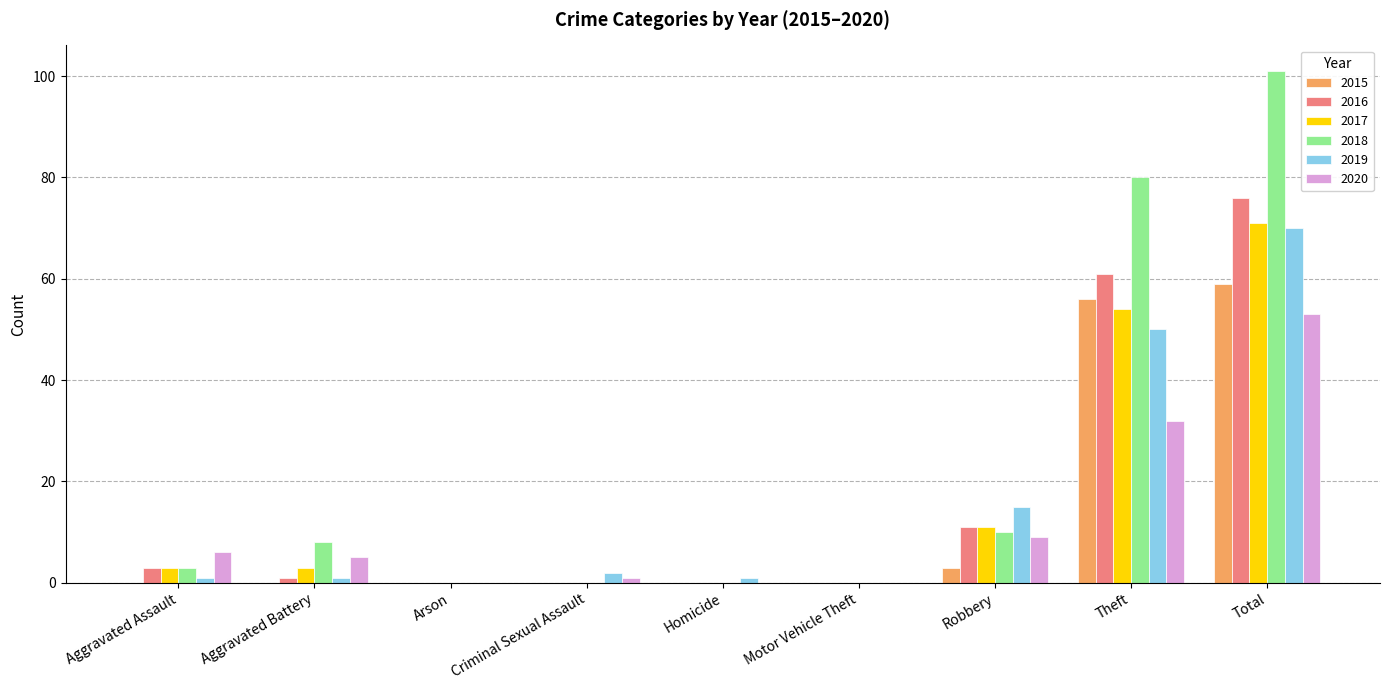

Reading right to left, extract all data points from this chart.

2015: 59	56	3	0	0	0	0	0	0
2016: 76	61	11	0	0	0	0	1	3
2017: 71	54	11	0	0	0	0	3	3
2018: 101	80	10	0	0	0	0	8	3
2019: 70	50	15	0	1	2	0	1	1
2020: 53	32	9	0	0	1	0	5	6